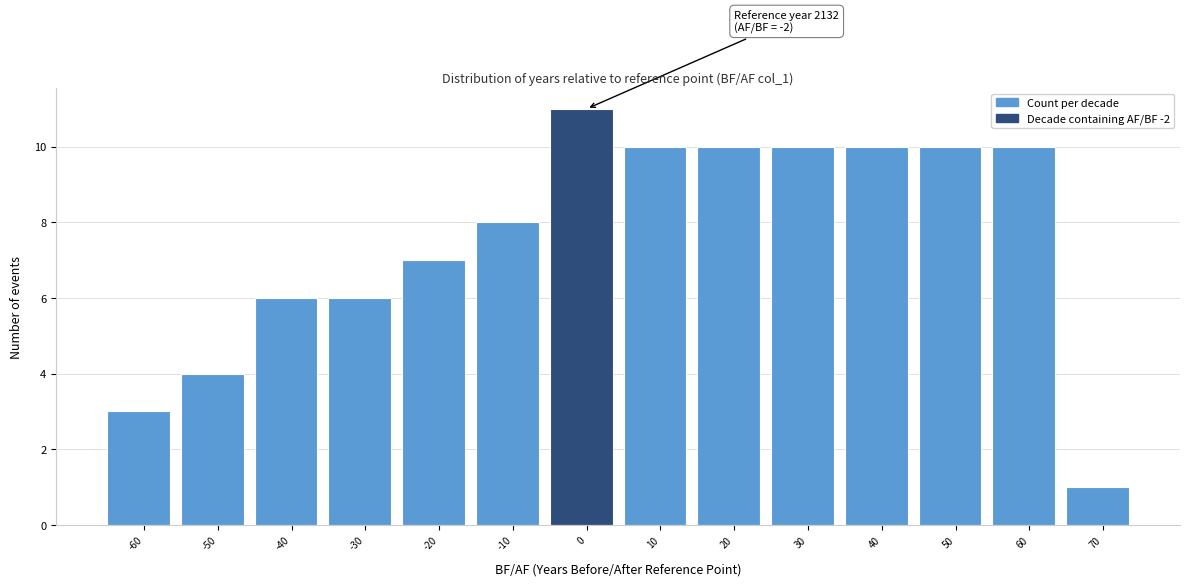

Which range on the x-axis has the tallest bar?

-5 to 5